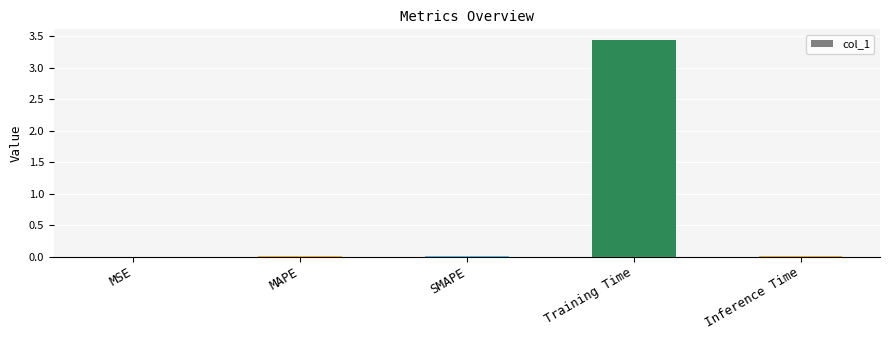

What is the greatest value displayed?

3.4